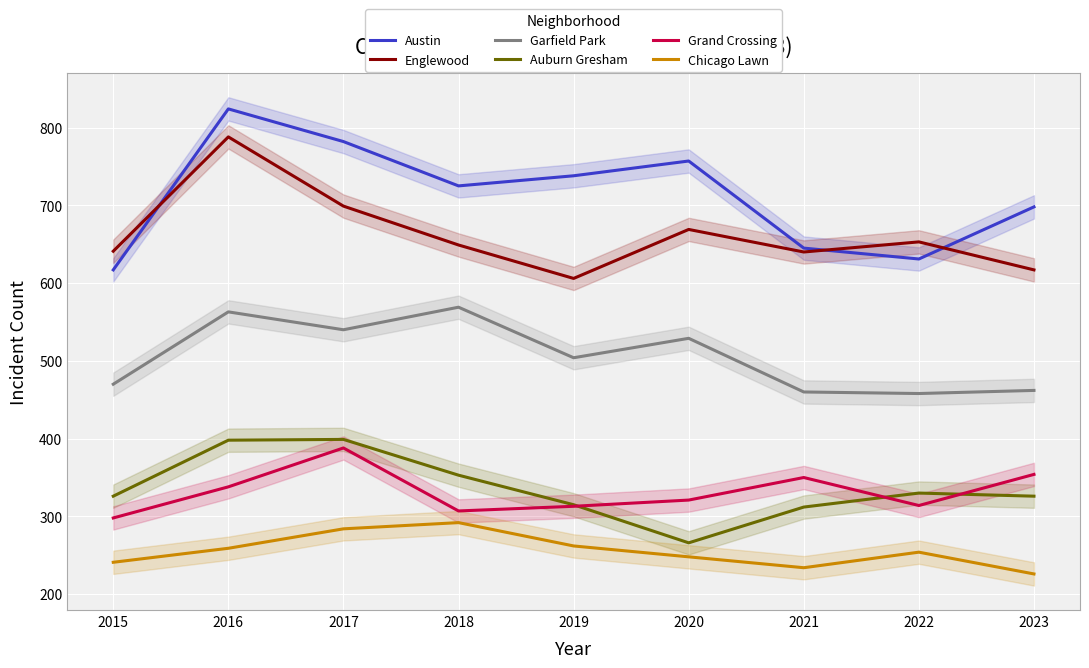

Rank the series by their maximum value, from lowest to highest.

Chicago Lawn, Grand Crossing, Auburn Gresham, Garfield Park, Englewood, Austin